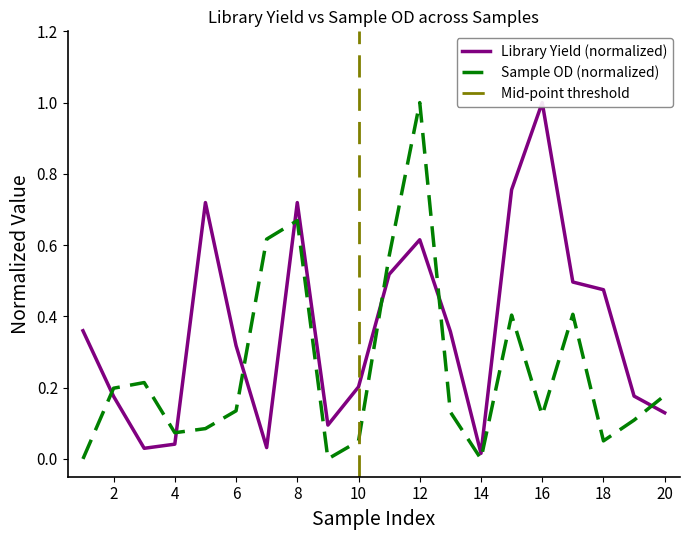

Between 1 and 15, which series saw the biggest shift?

Sample OD (ng/ul)